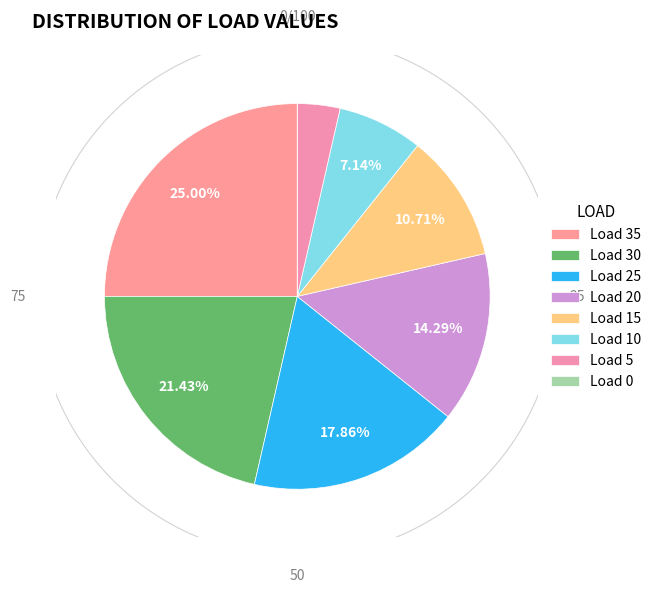

Rank the categories by value from lowest to highest.

0, 5, 10, 15, 20, 25, 30, 35